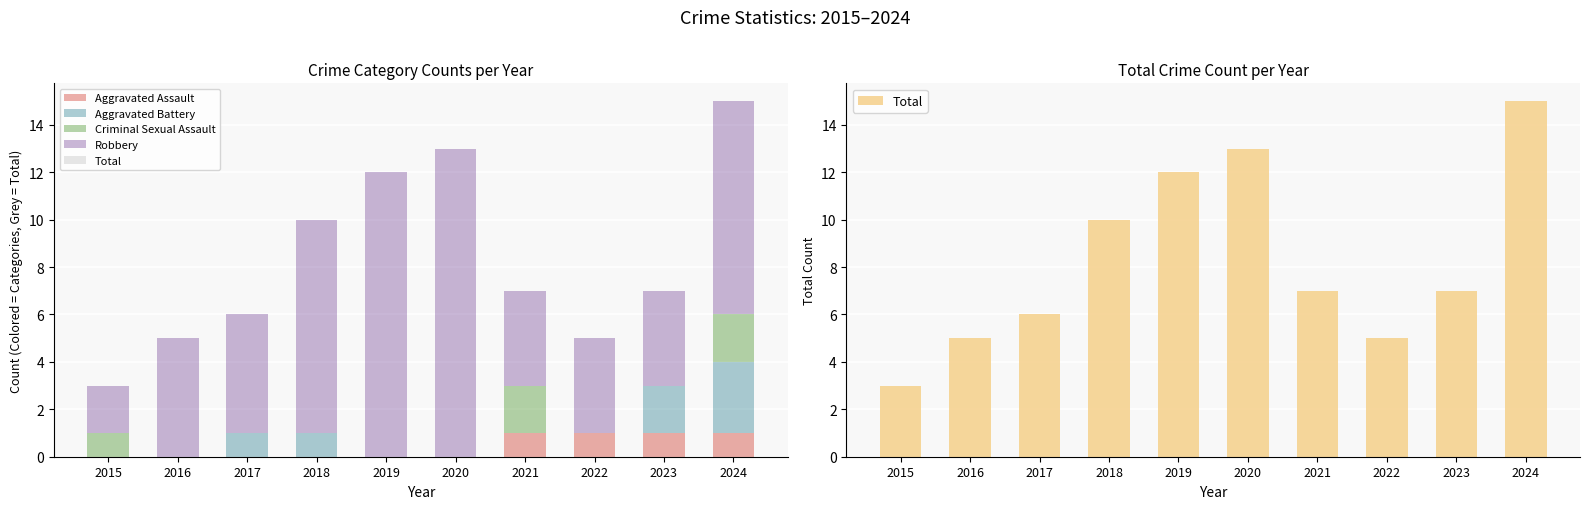

At which category does the chart reach its peak across all series?

2024